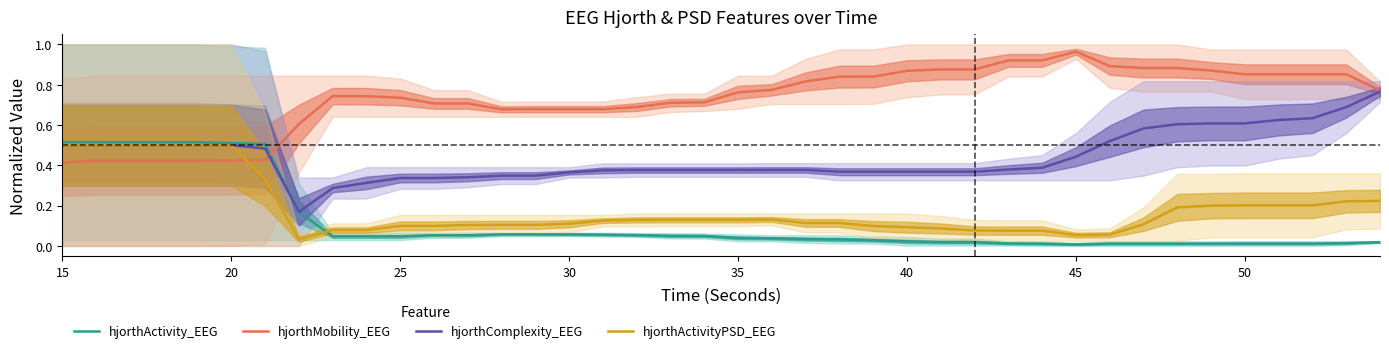

How many intersections are there between hjorthMobility_EEG and hjorthActivityPSD_EEG?

1